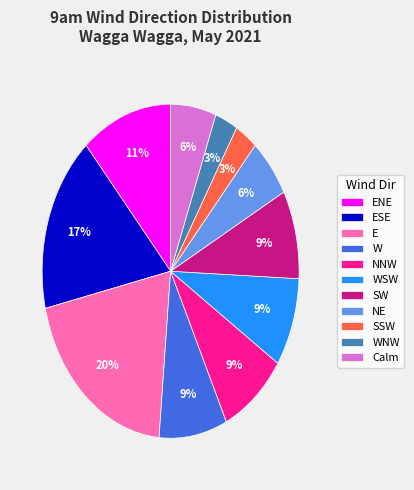

To the nearest percent, what is the difference between the E and SSW slice percentages?

17%